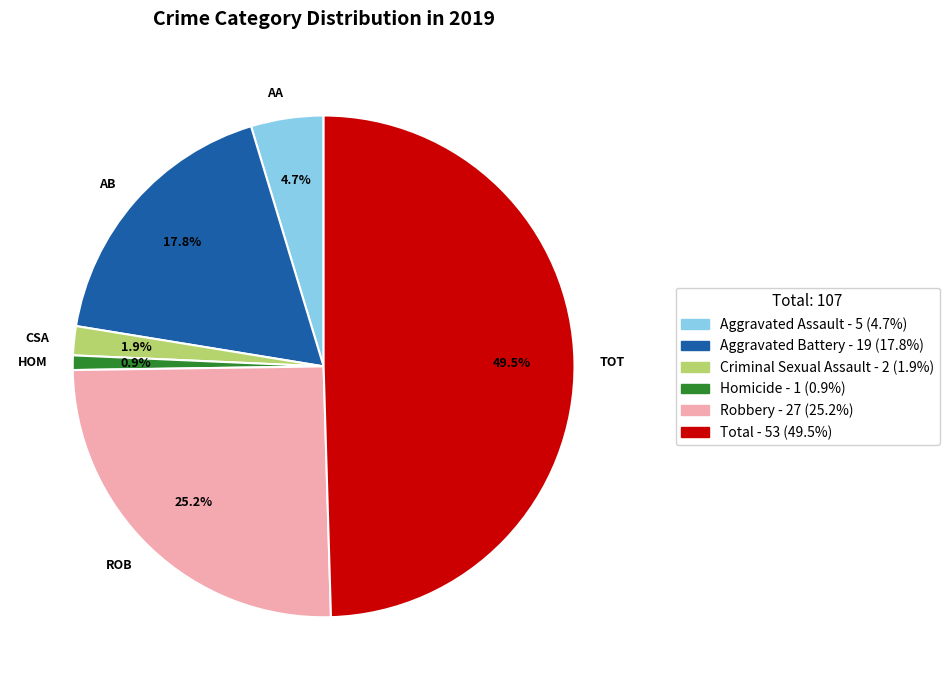

Which category has the smallest portion of the pie?

HOM